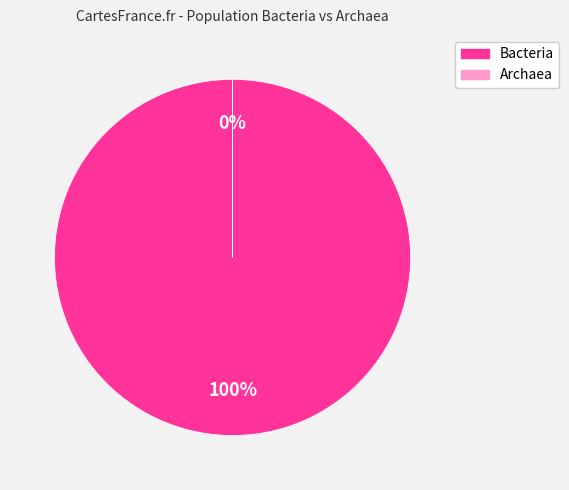

Which has a higher value, Bacteria or Archaea?

Bacteria